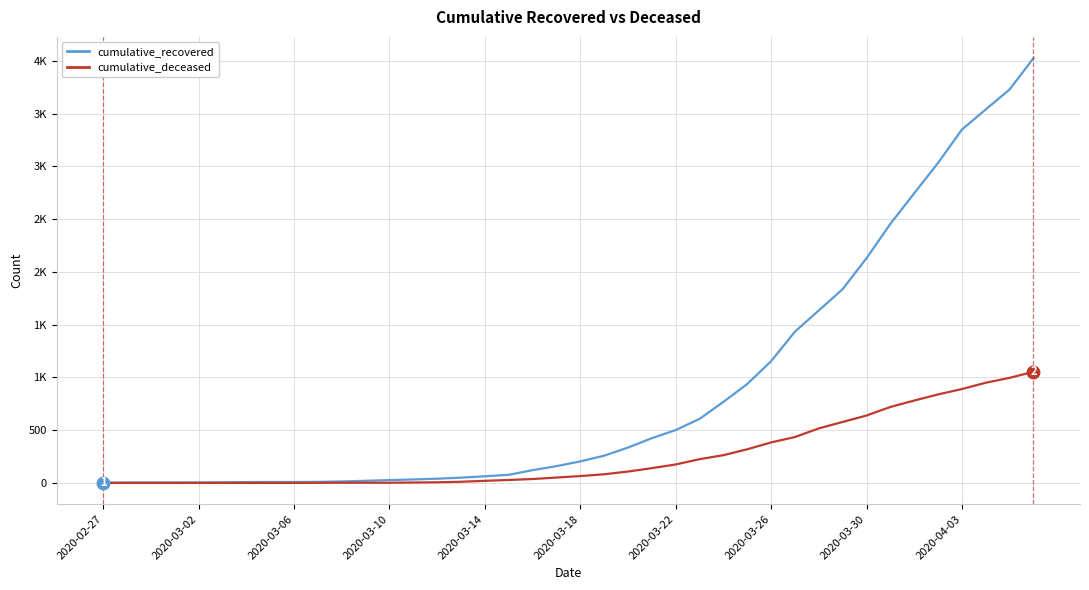

What are all the series names shown in the legend?

cumulative_recovered, cumulative_deceased